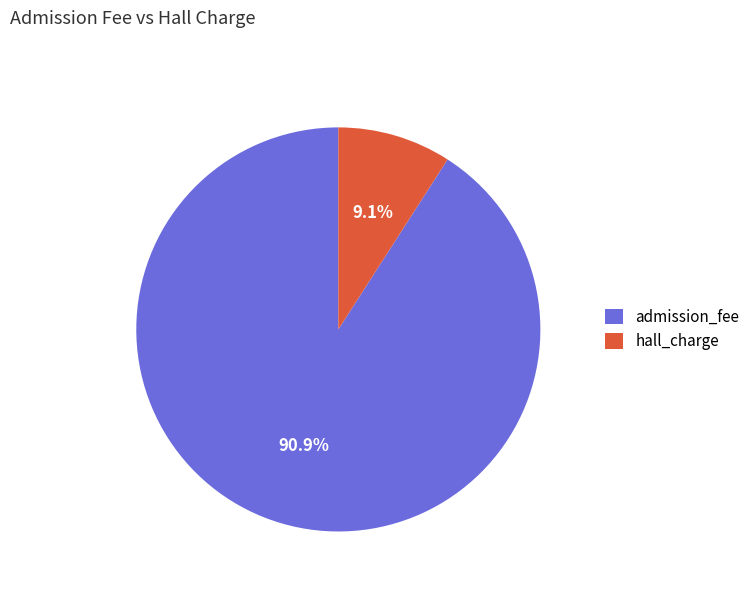

What percentage is the hall_charge slice, to the nearest percent?

9%